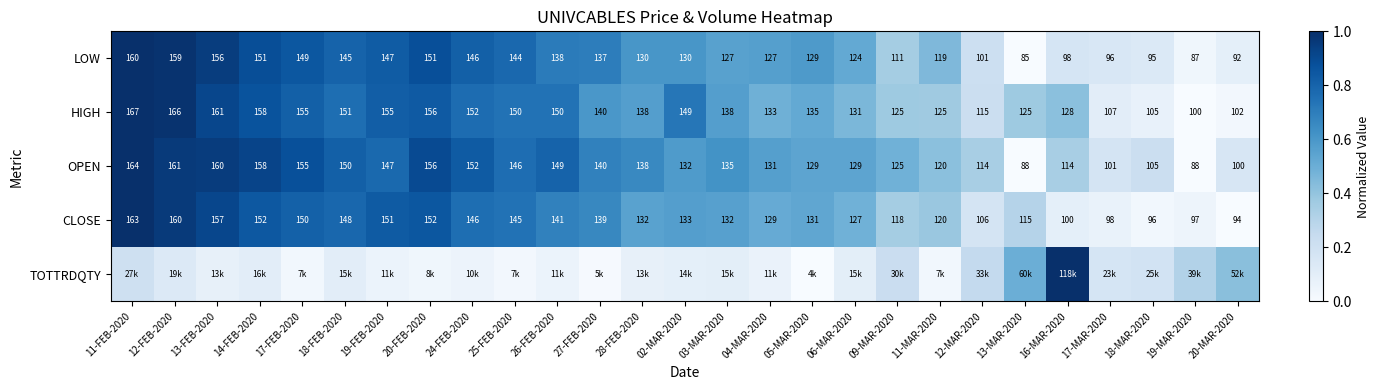

At which category does the chart reach its minimum across all series?

13-MAR-2020